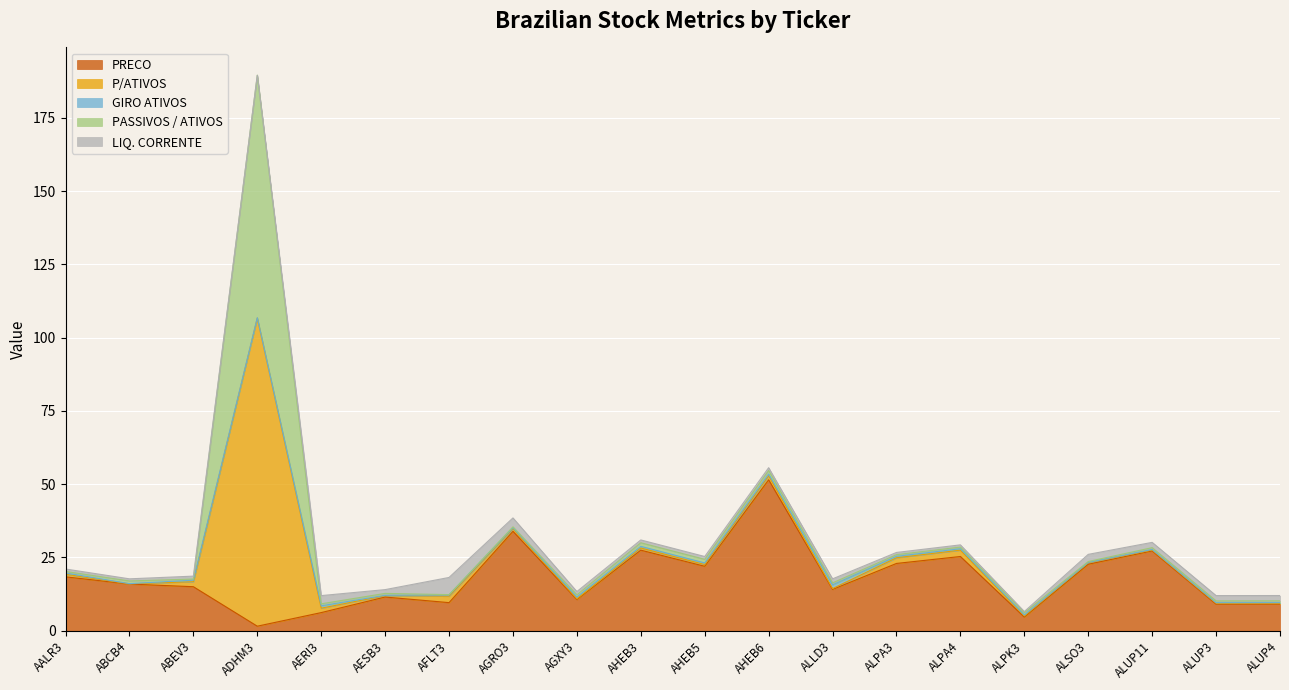

True or false: LIQ. CORRENTE has a value of 1.1 at ALPA4.

False